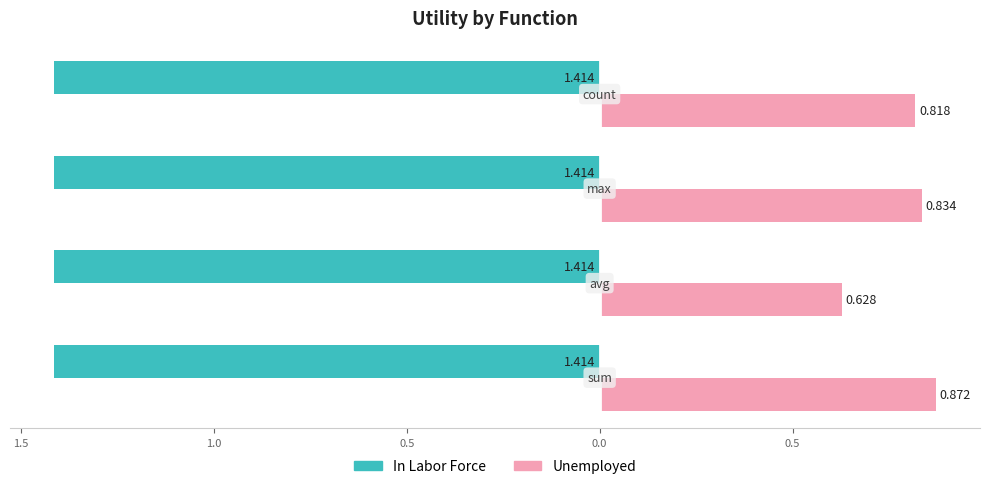

What are all the series names shown in the legend?

In Labor Force, Unemployed